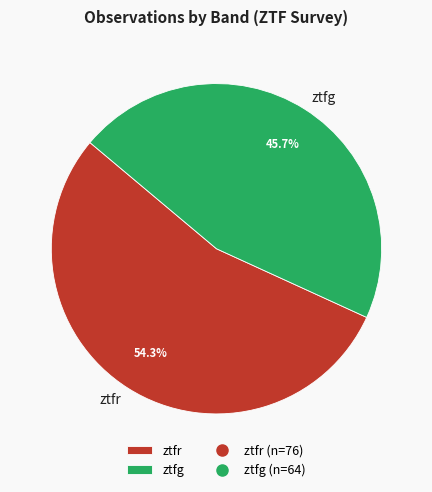

How many slices are in this pie chart?

2